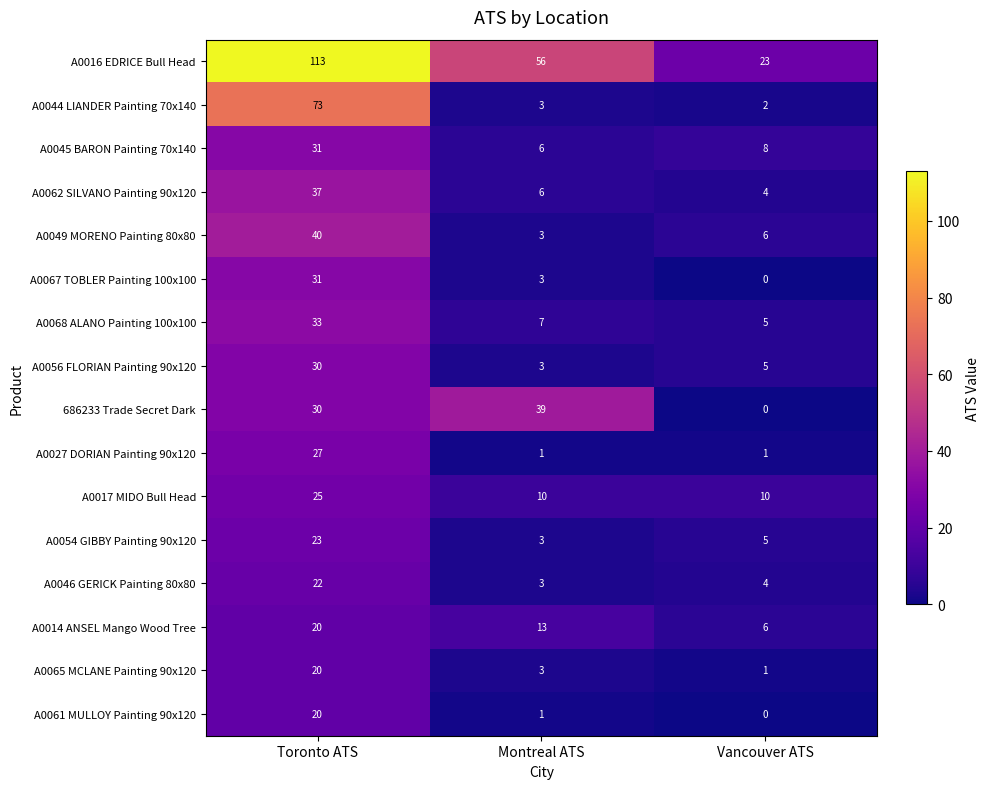

What is the approximate value of A0046 GERICK Painting 80x80 at Montreal ATS?

3